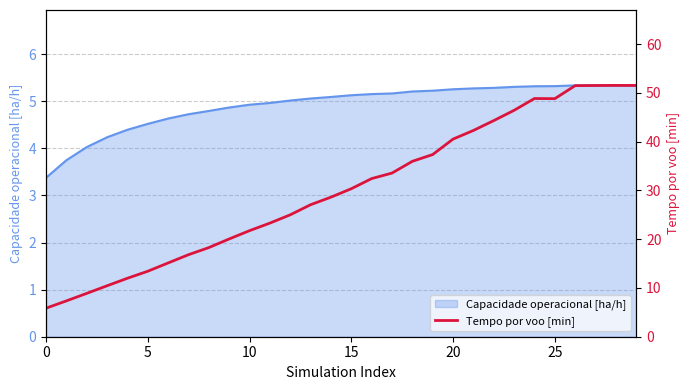

The value of Capacidade operacional [ha/h] at 25 is 1.7. True or false?

False